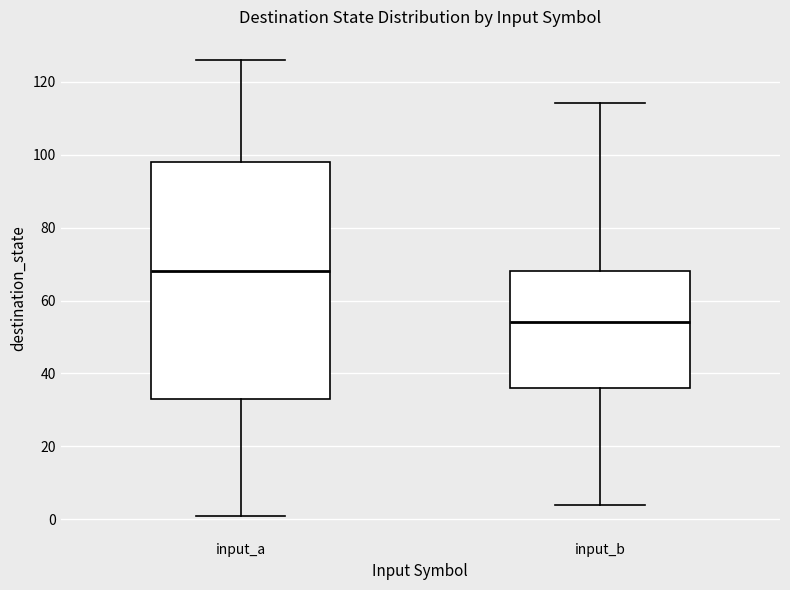

Reading left to right, read every box against the y-axis: the position of its median line, the range the box covers, and the ends of its whiskers. The values are not printed on the chart, so give them approximately, as read against the axis.

input_a: median 68, box 34 to 98, whiskers 2 to 126
input_b: median 54, box 36 to 68, whiskers 4 to 114